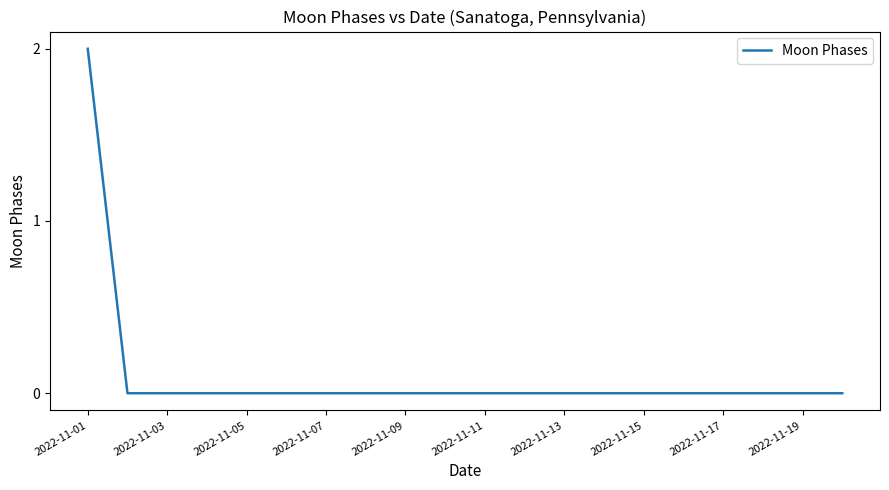

How many series are shown in this chart?

1